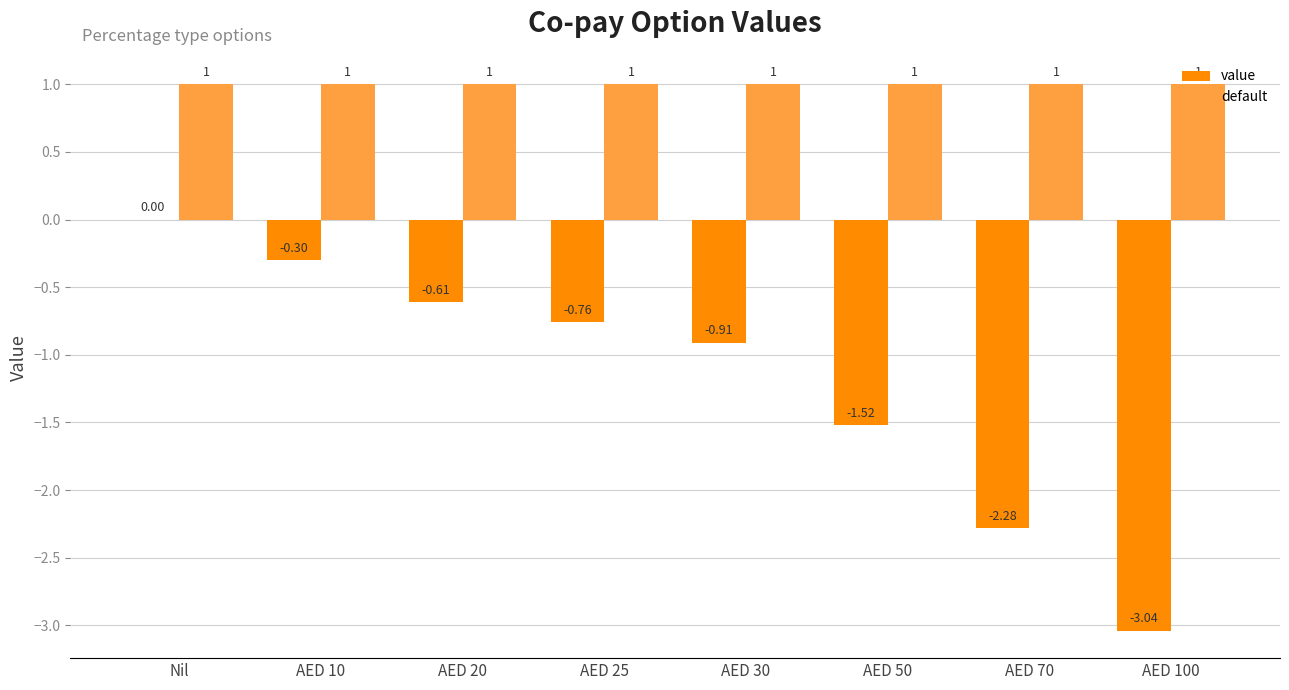

Which series has the largest total across all categories?

default